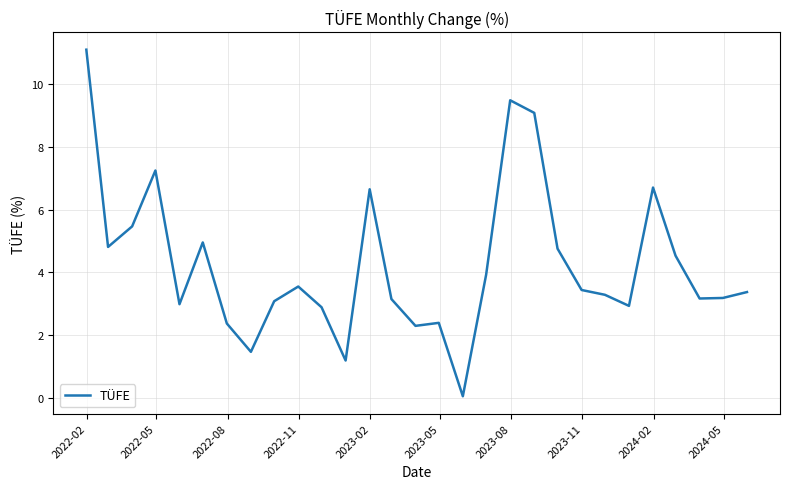

What is the difference between the maximum and minimum values?

11.1